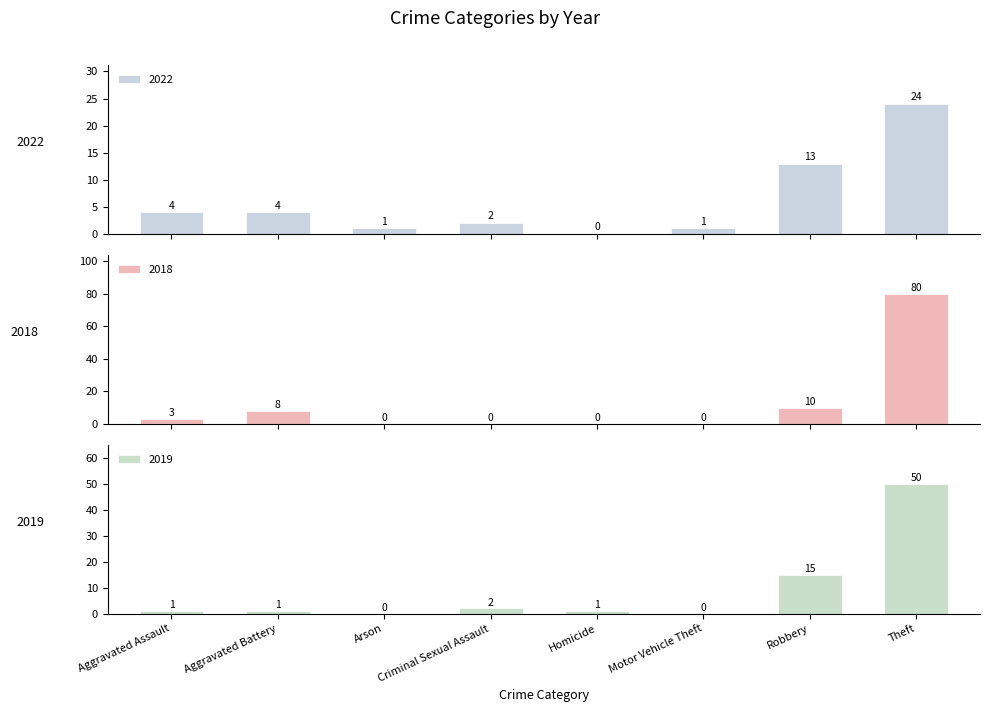

What is the difference between the second highest and minimum values in the 2019 series?

15